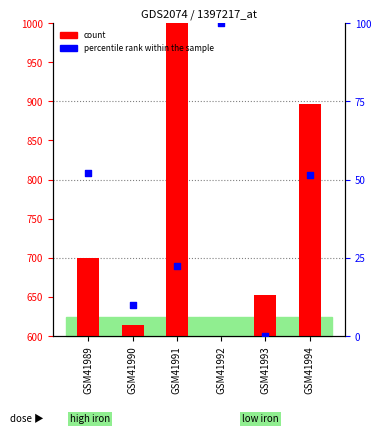

Which series has the largest total across all categories?

count